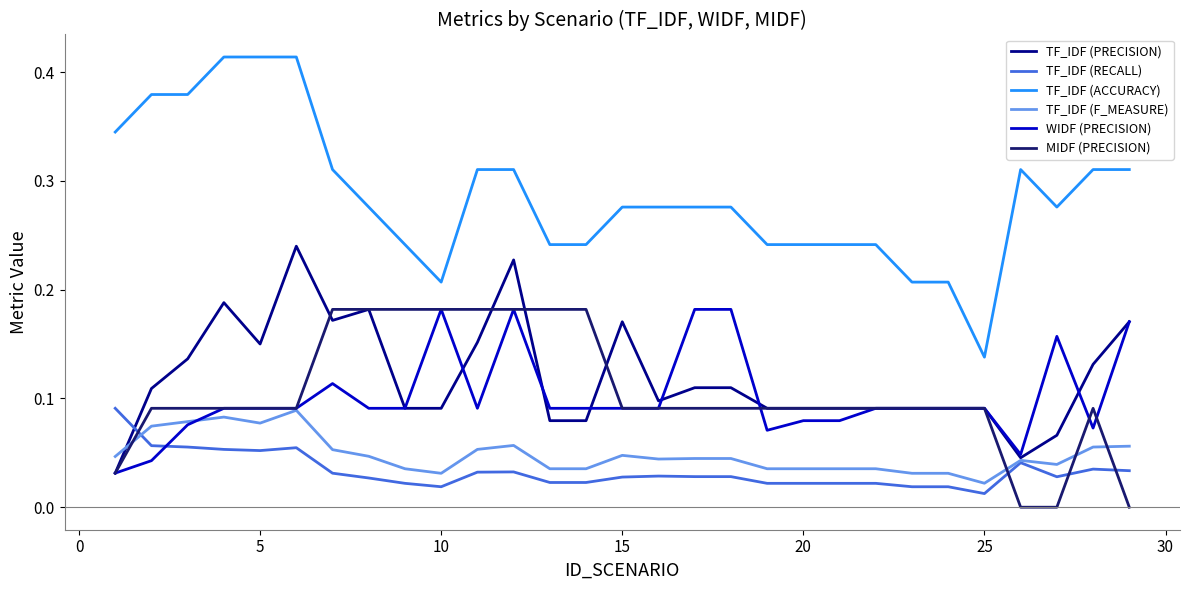

How many categories are shown in the chart?

29